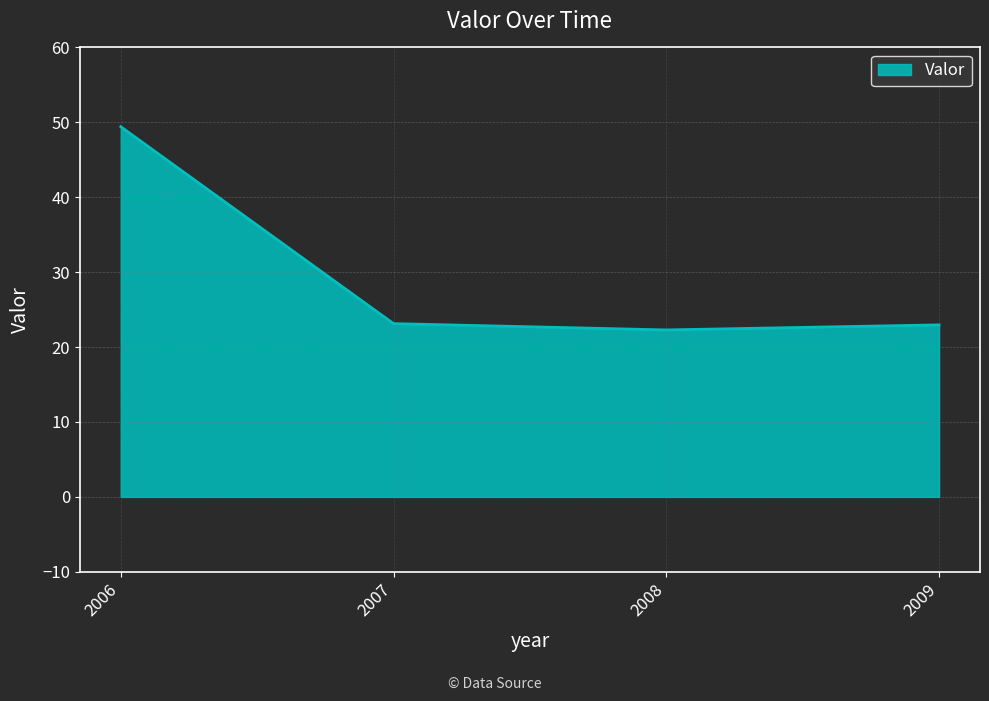

Which has a higher value, 2006 or 2009?

2006